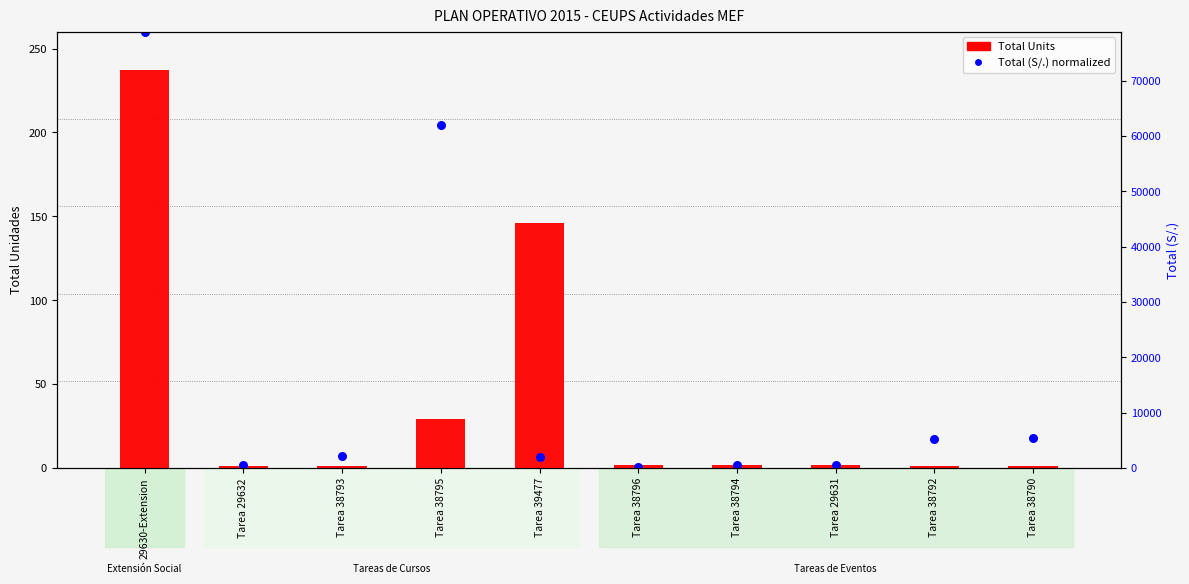

What is the total value across all series at Tarea 38790?

19.1